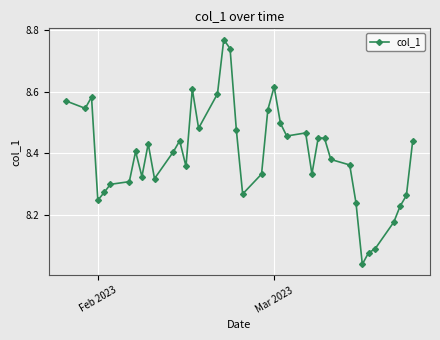

True or false: the data has more than 1 interior local peaks.

True